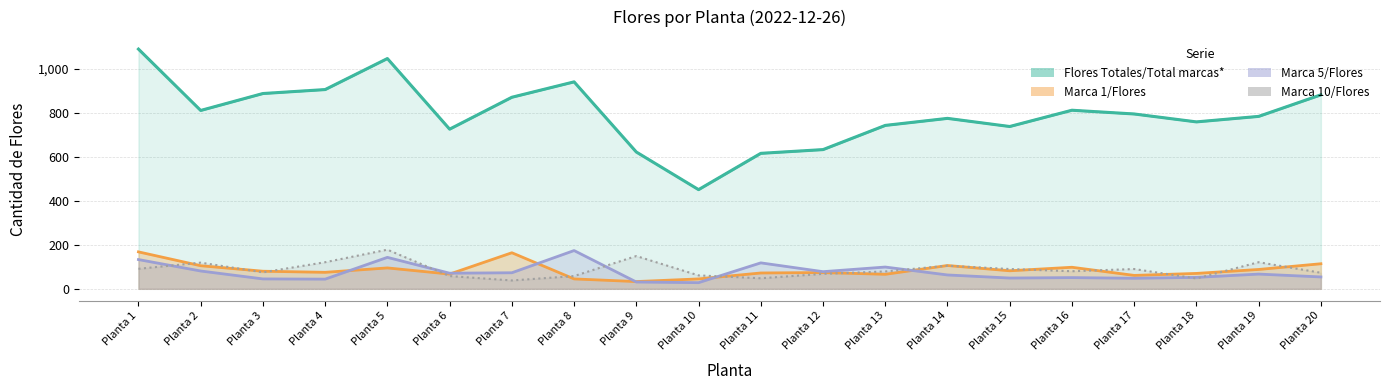

List the series in order of their peak value, lowest first.

Marca 1/Flores, Marca 5/Flores, Marca 10/Flores, Flores Totales/Total marcas*